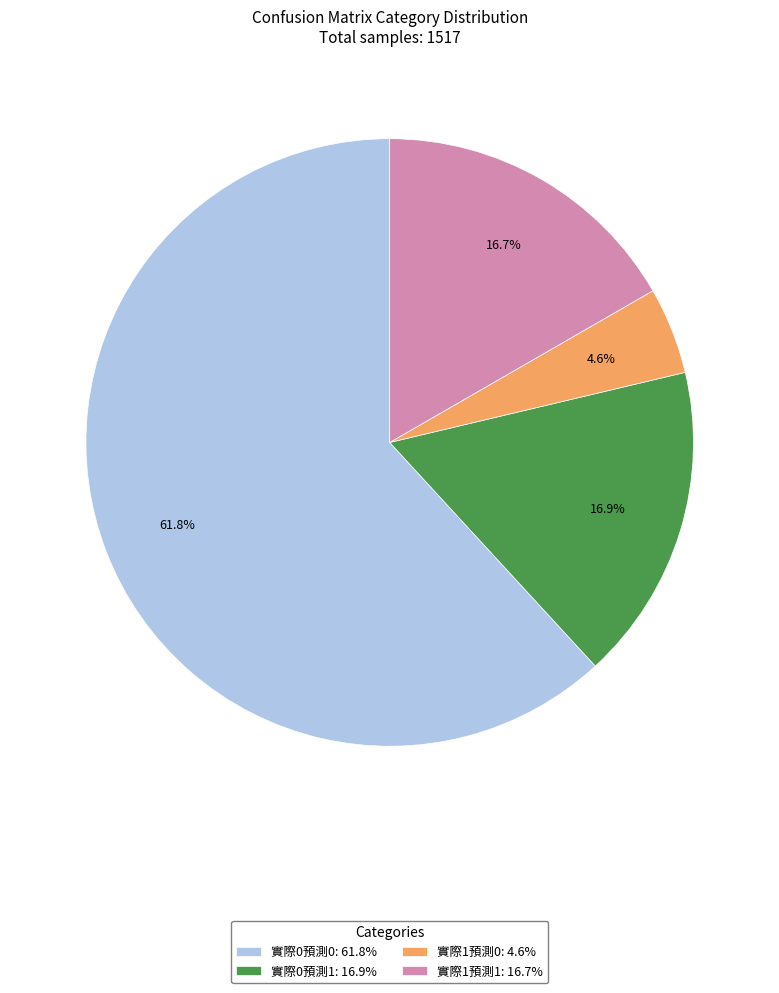

Count the number of slices in the pie.

4